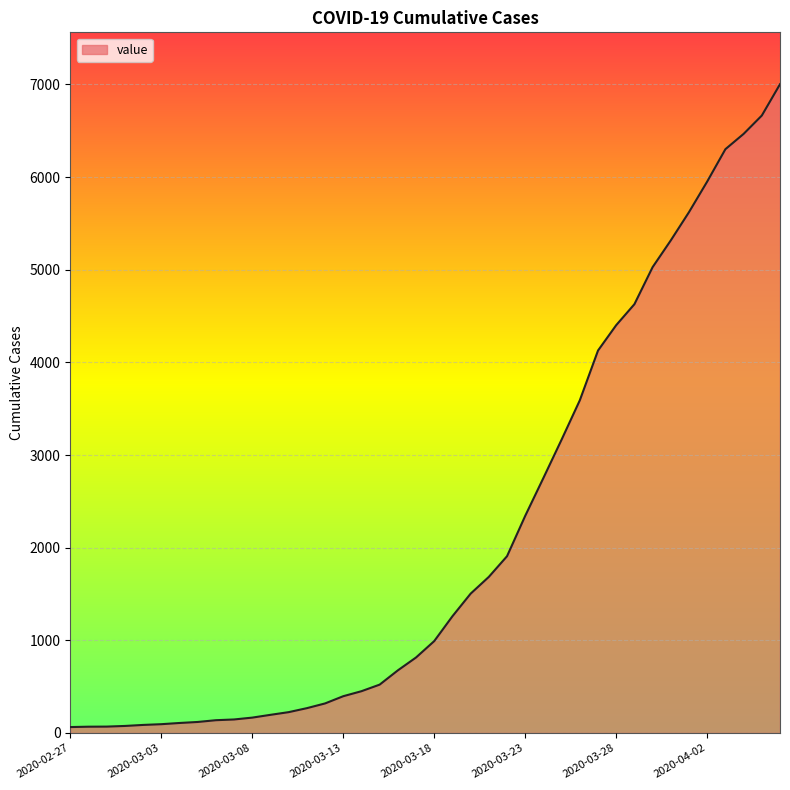

What is the maximum value shown in the chart?

7002